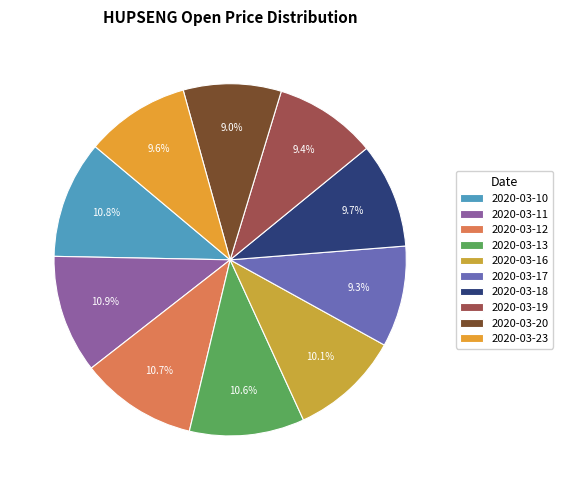

How many segments does this pie chart have?

10